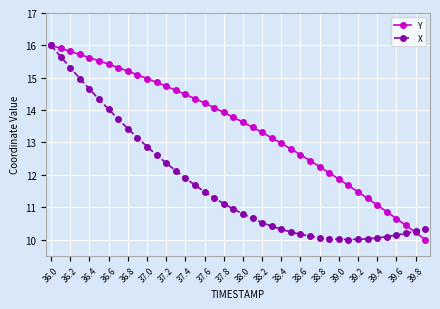

What is the minimum value shown in the chart?

10.0